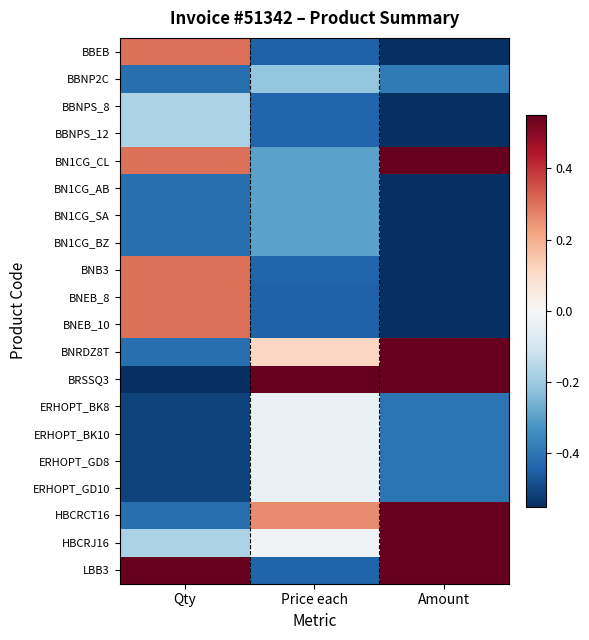

Count the number of data series in this chart.

20